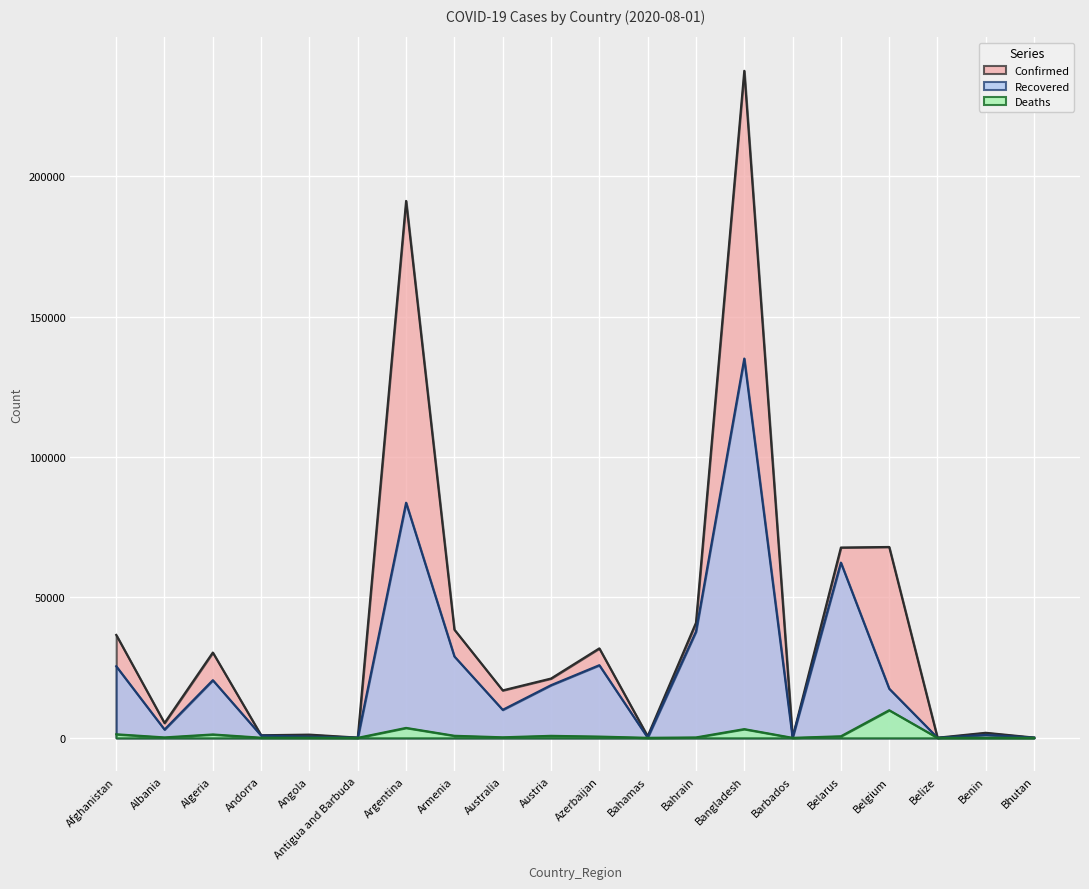

Which series has the largest total across all categories?

Confirmed